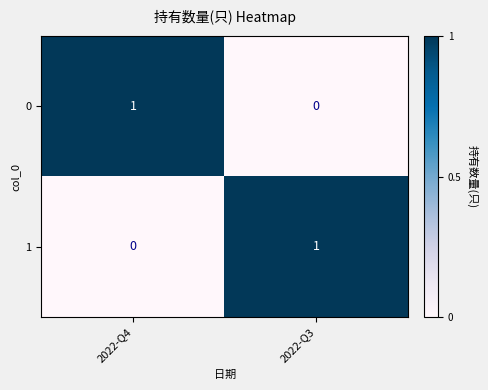

True or false: 1 has a value of 1 at 2022-Q4.

False